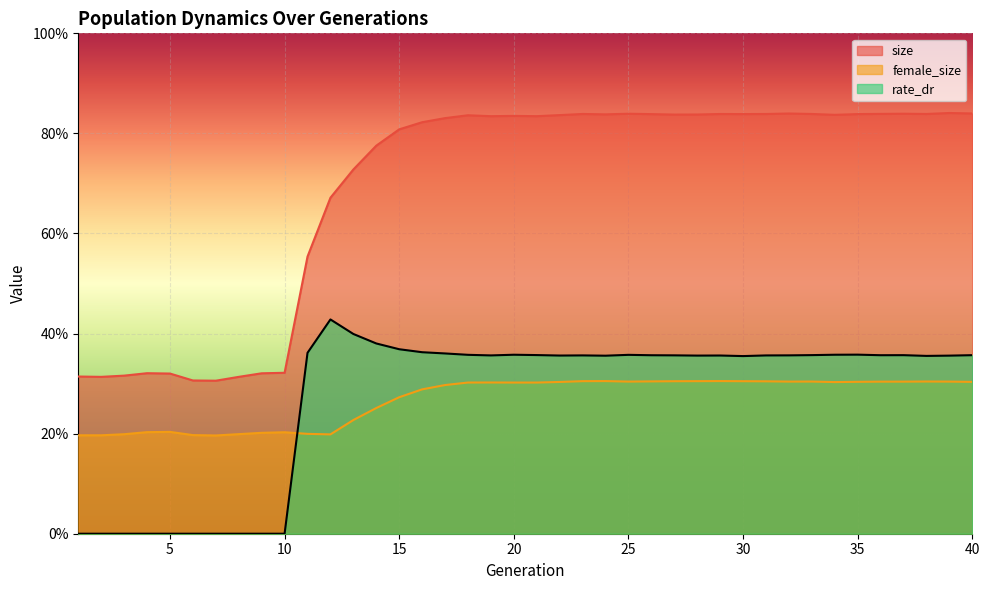

List the labels in order of size value, largest first.

39, 40, 32, 37, 25, 36, 23, 38, 33, 31, 29, 30, 35, 26, 24, 28, 27, 34, 22, 18, 20, 21, 19, 17, 16, 15, 14, 13, 12, 11, 10, 4, 9, 5, 3, 1, 2, 8, 6, 7